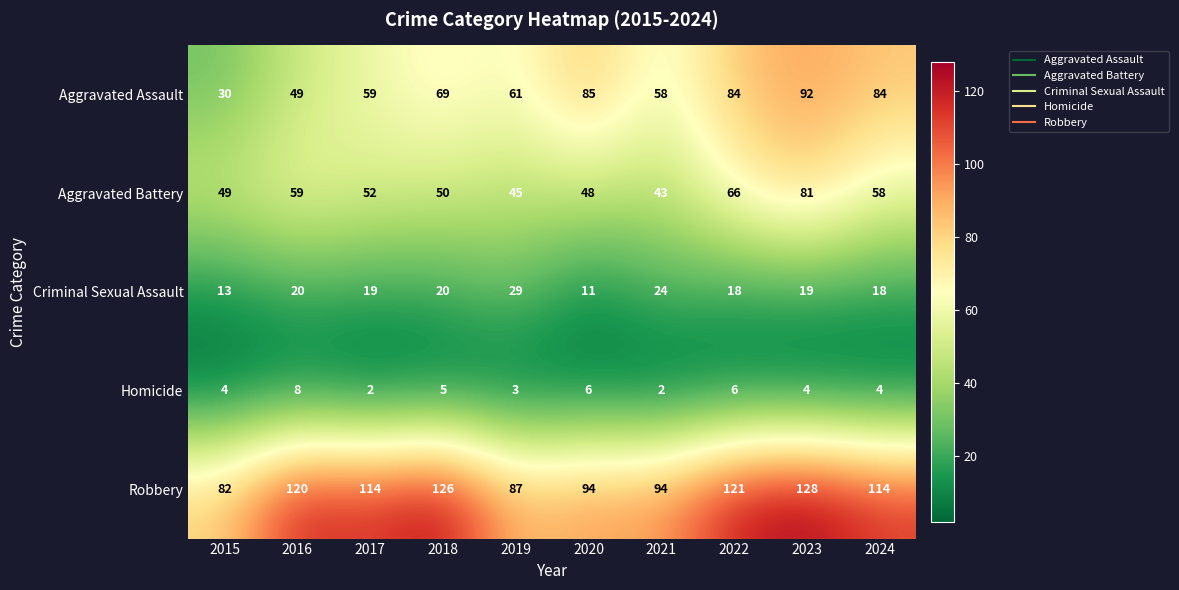

Which series changed the most between 2015 and 2018?

Robbery